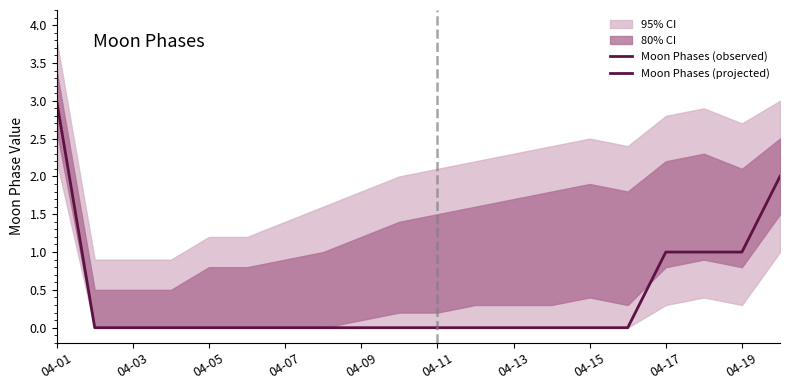

The value of upper_95 at 2022-04-20 is 4.3. True or false?

False